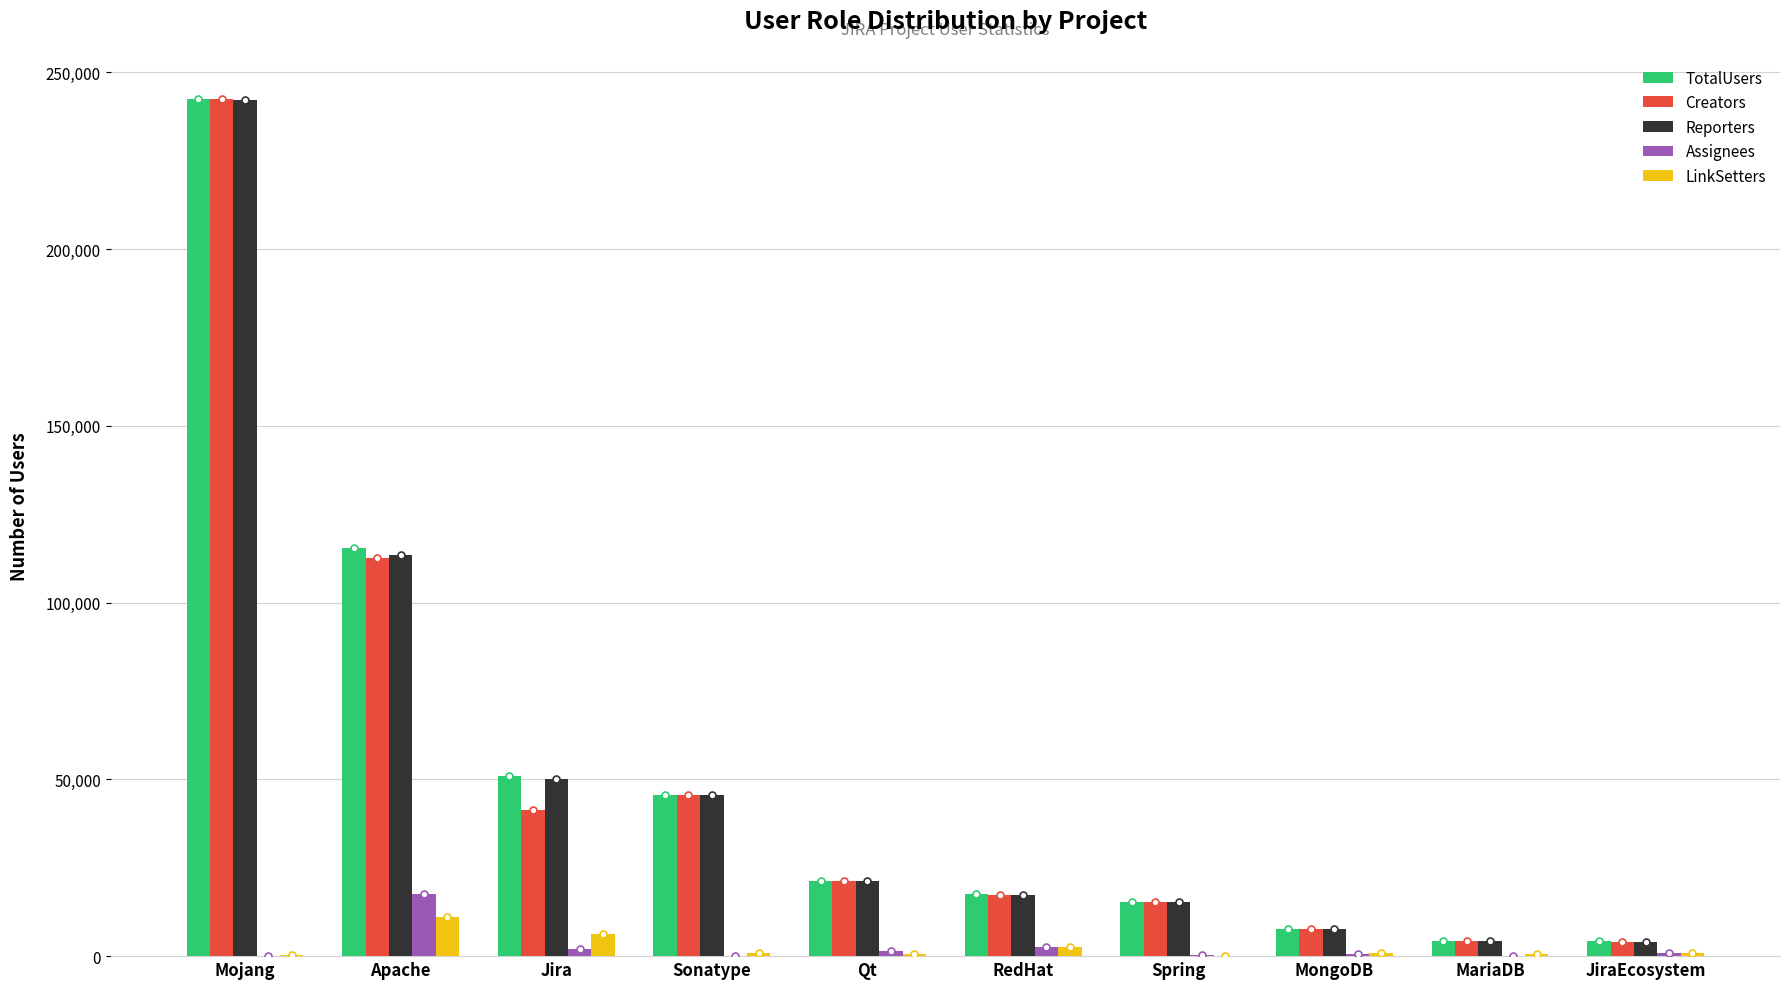

Which series changed the most between Mojang and MongoDB?

Creators